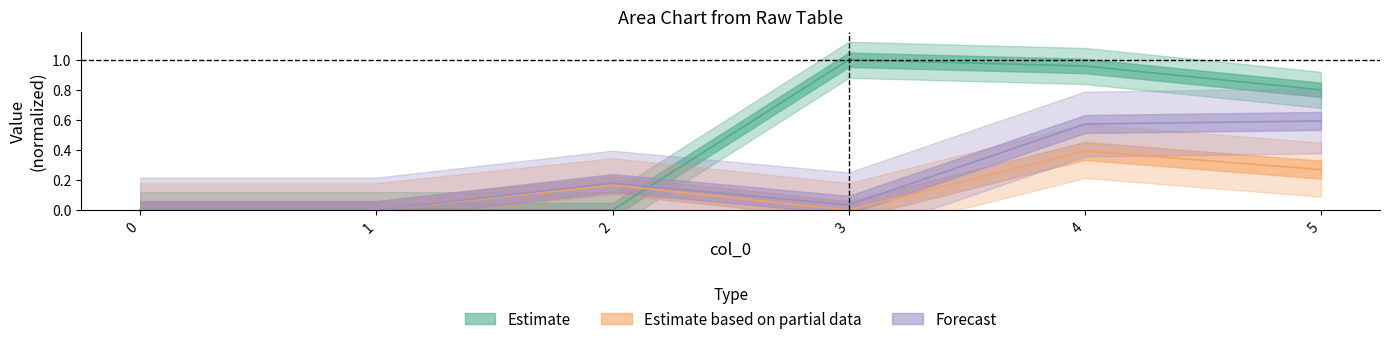

What is the value of the Estimate point at the 4th from the left?

1.0